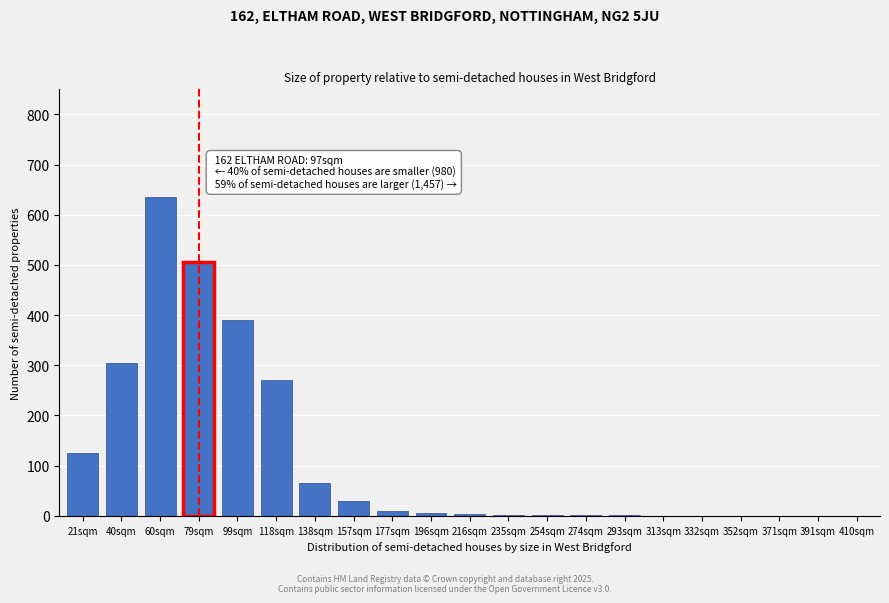

What is the sum of all values?

2348